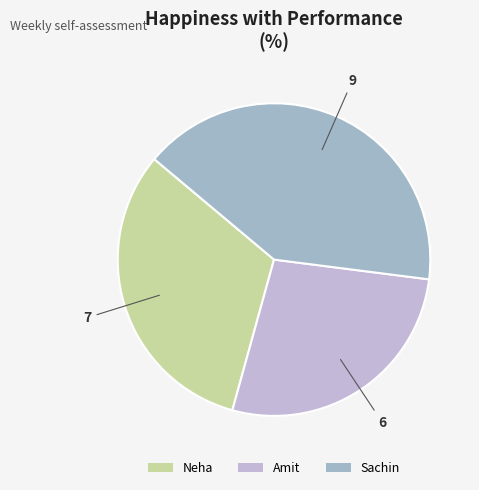

Does any single category account for the majority?

No